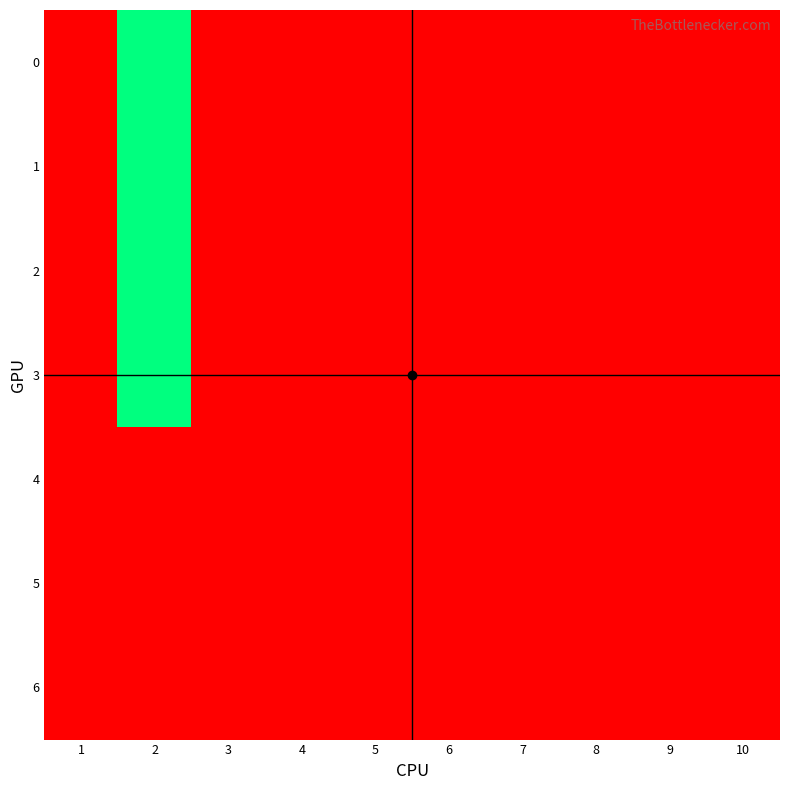

How many series are shown in this chart?

7